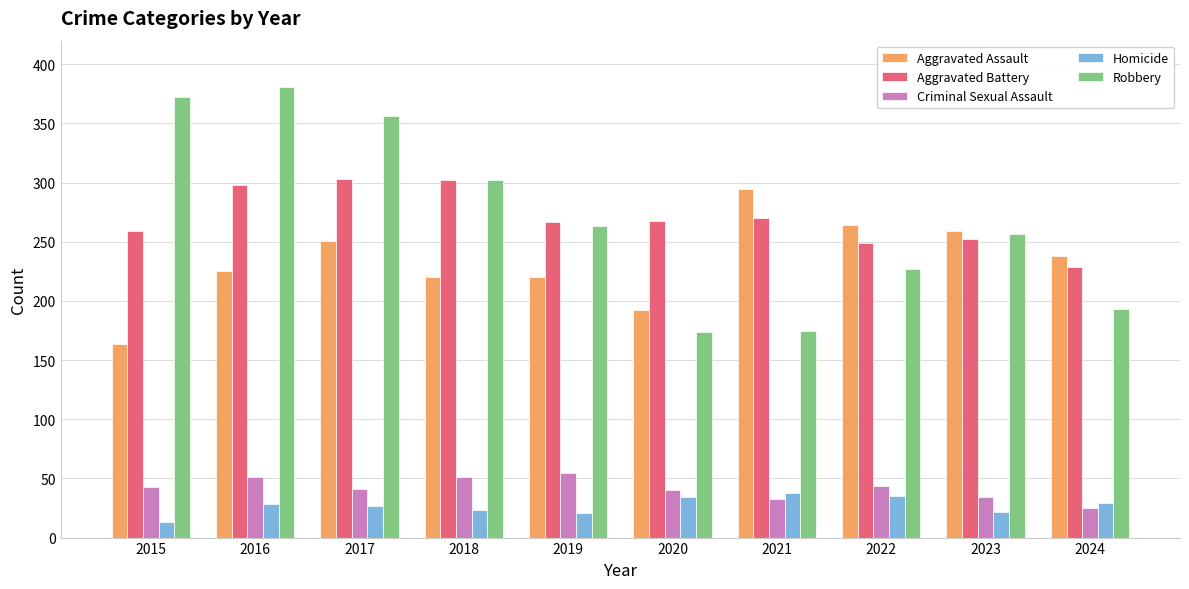

Are the bars grouped side by side (vs. stacked)?

Yes